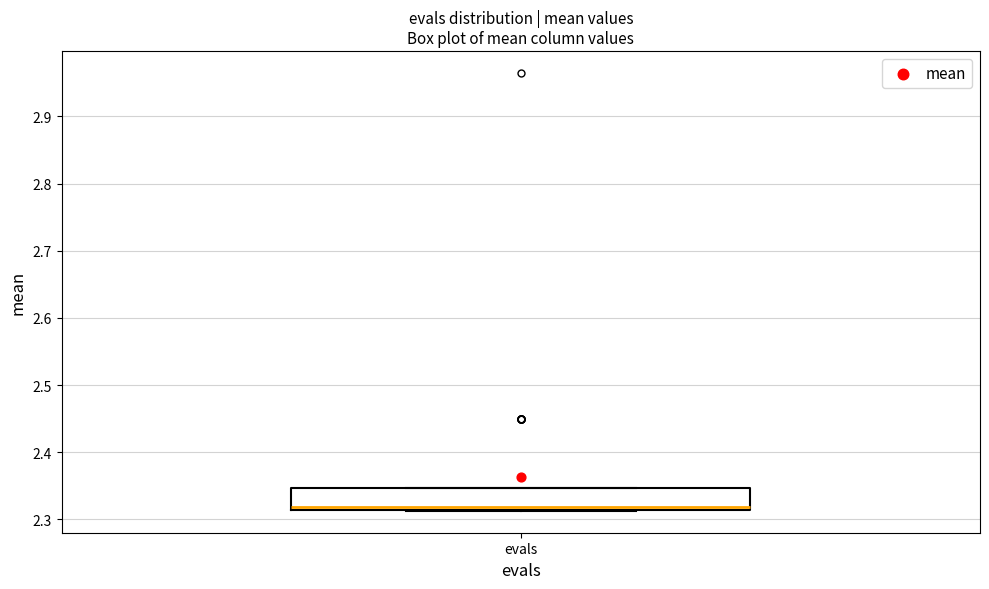

Where is the upper edge of the box for evals on the y-axis? The values are not printed on the chart, so give them approximately, as read against the axis.

2.35